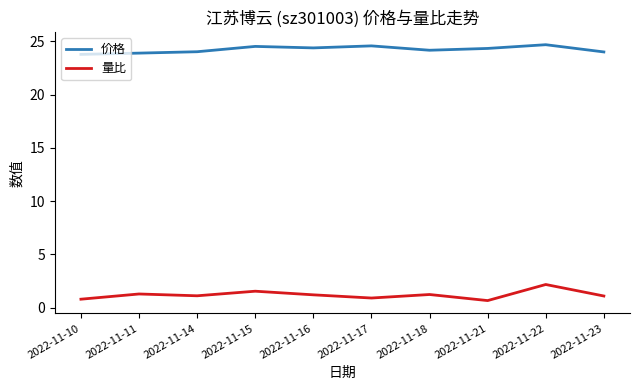

Which series changed the most between 2022-11-10 and 2022-11-21?

价格